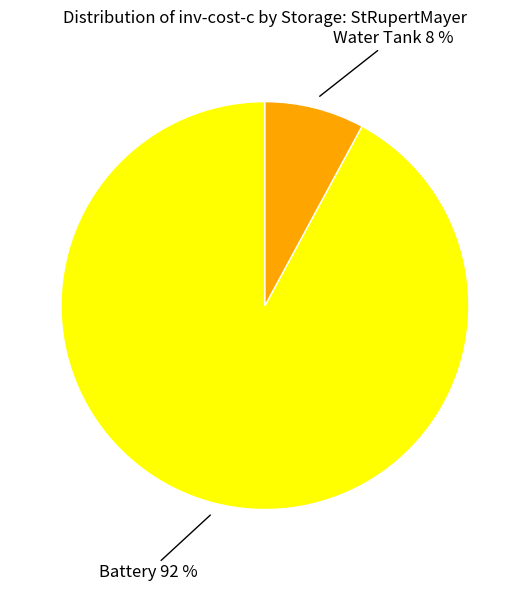

To the nearest percent, what is the difference between the largest and smallest slice percentages?

84%